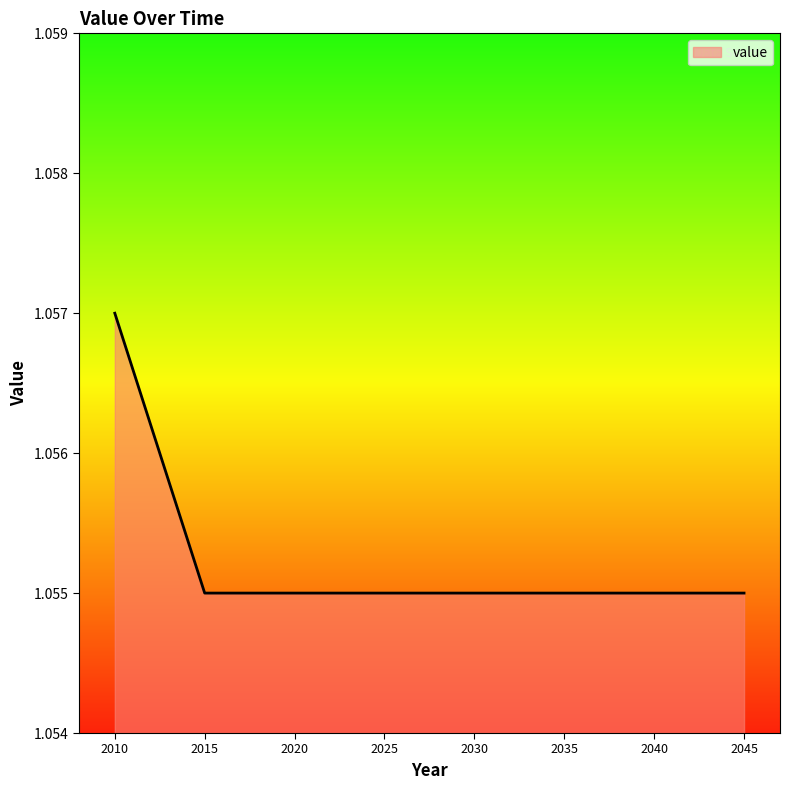

Does the chart display data point markers on the line(s)?

No